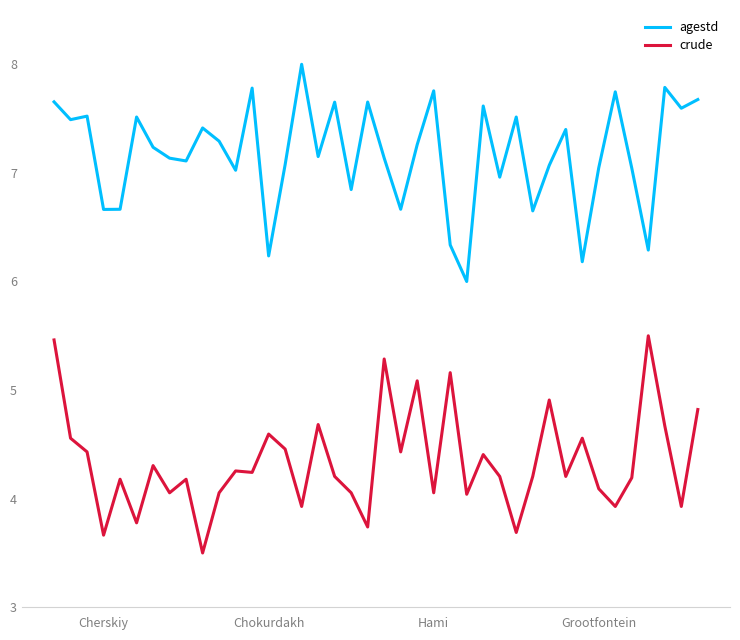

What is the difference between the maximum and minimum values in the crude series?

2.0